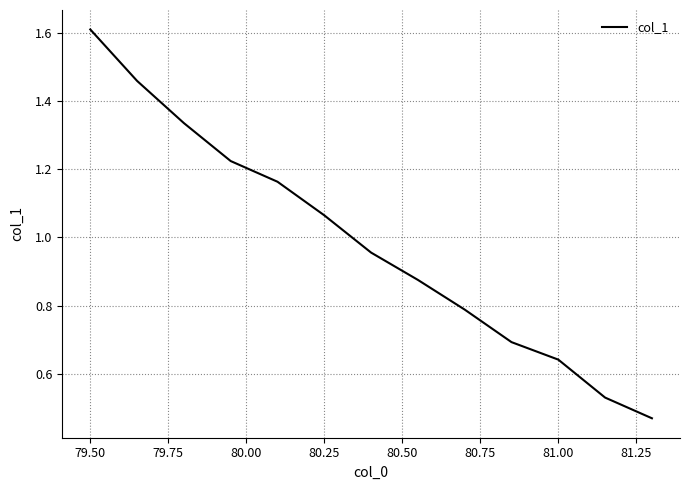

Which category has the highest value across all series?

79.50